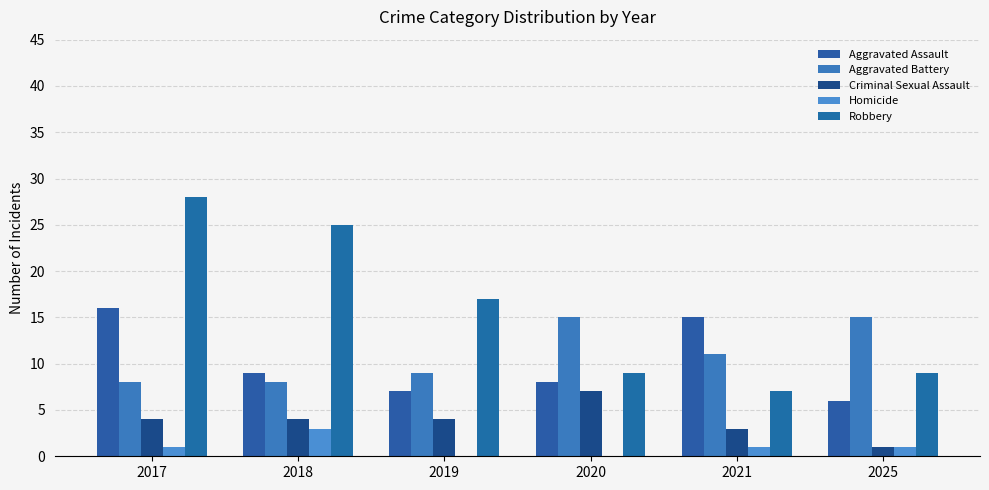

What is the approximate value of Aggravated Battery at 2020?

15